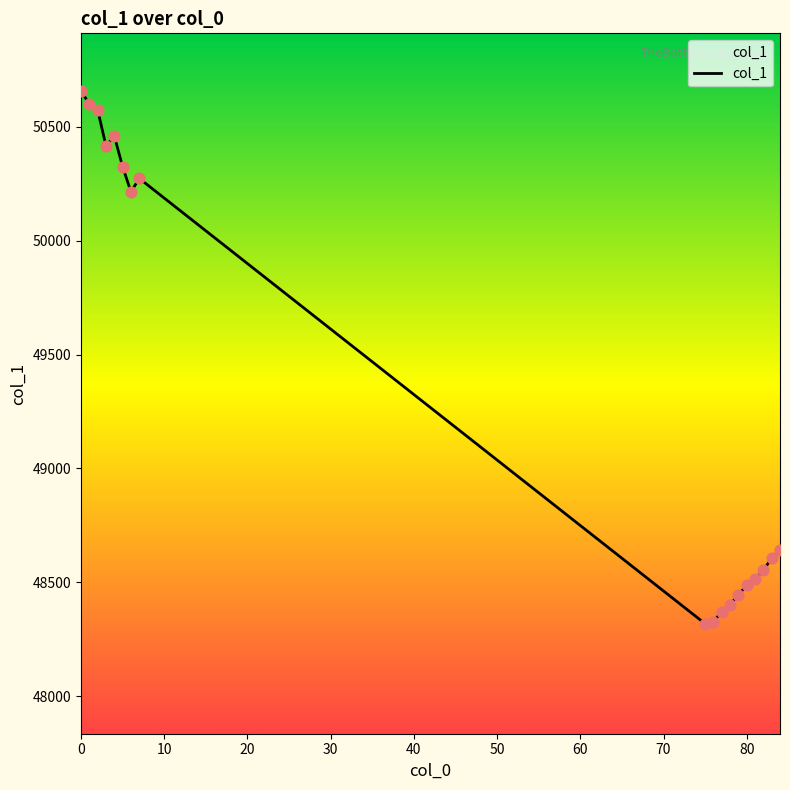

What is the greatest value displayed?

50658.1